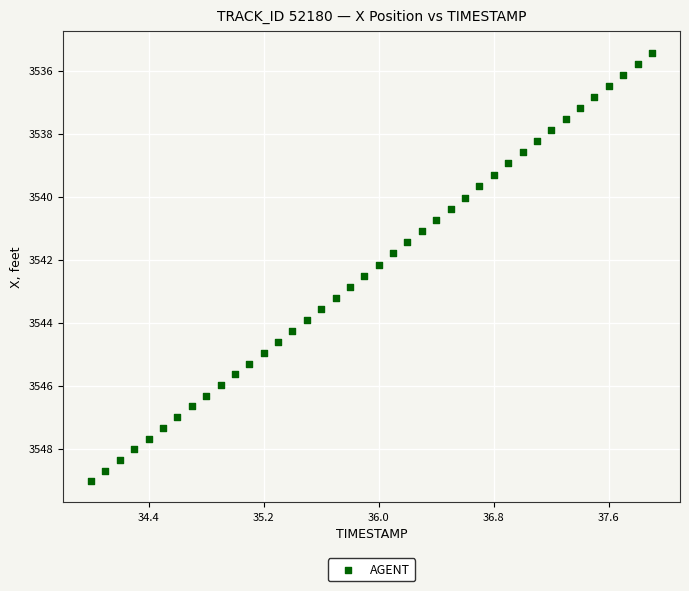

What is the range of X values (max minus min)?

3.9